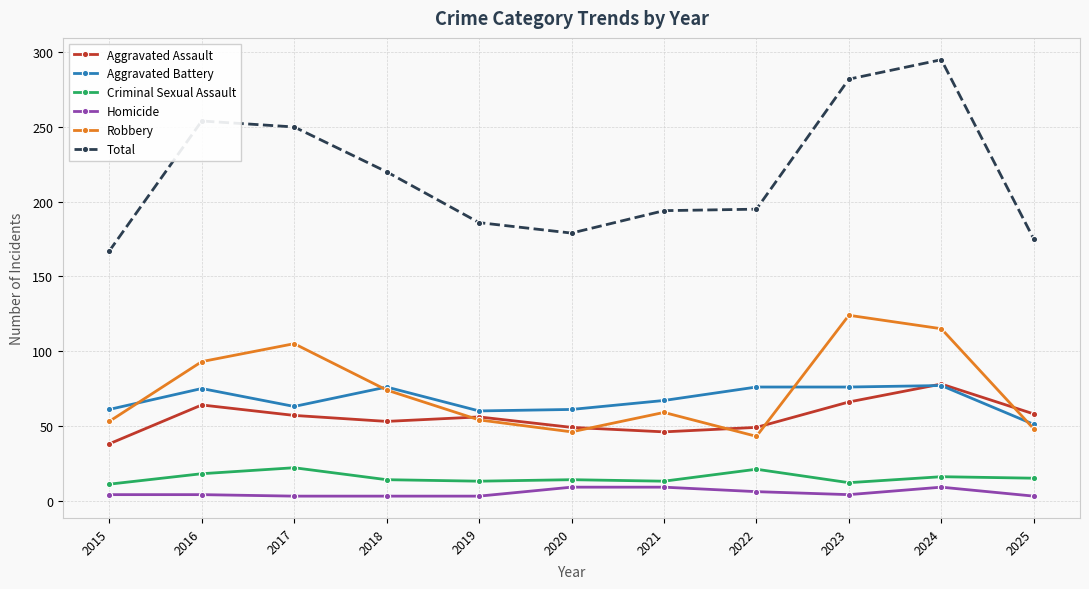

At which category does Aggravated Assault reach its first local peak?

2016